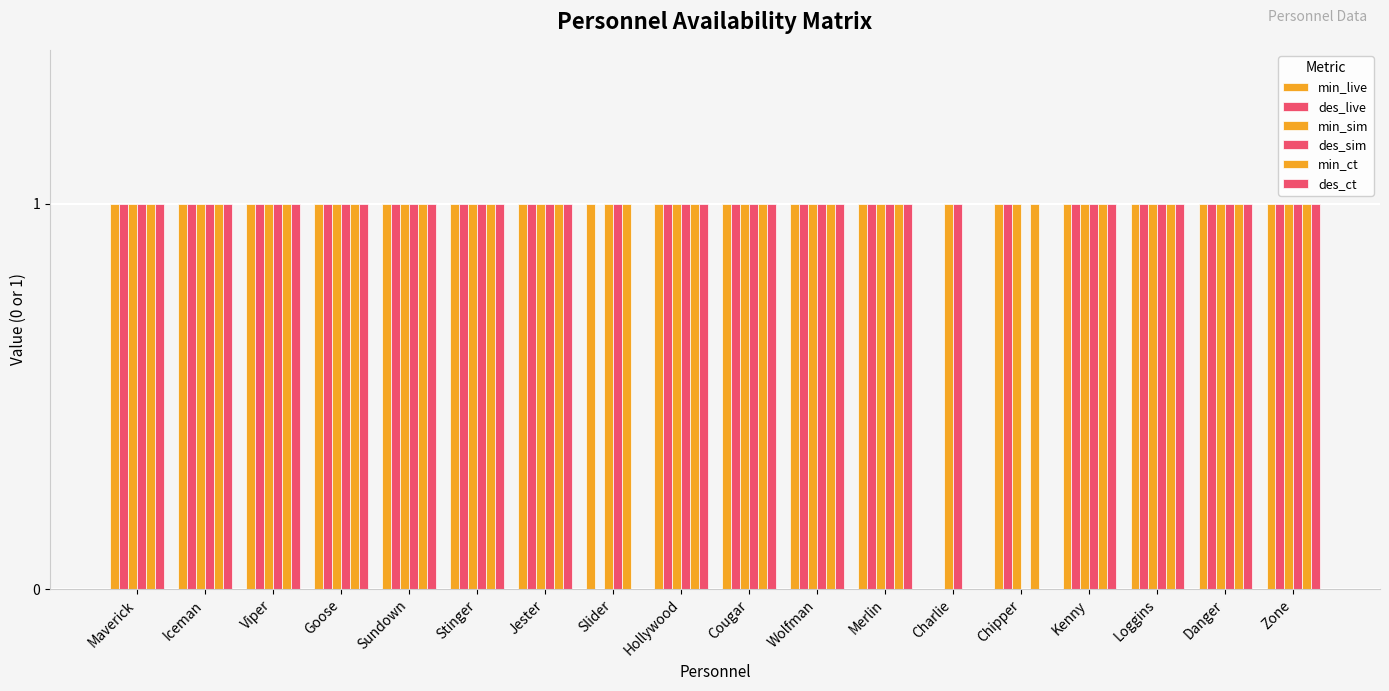

The value of des_ct at Zone is 1. True or false?

True